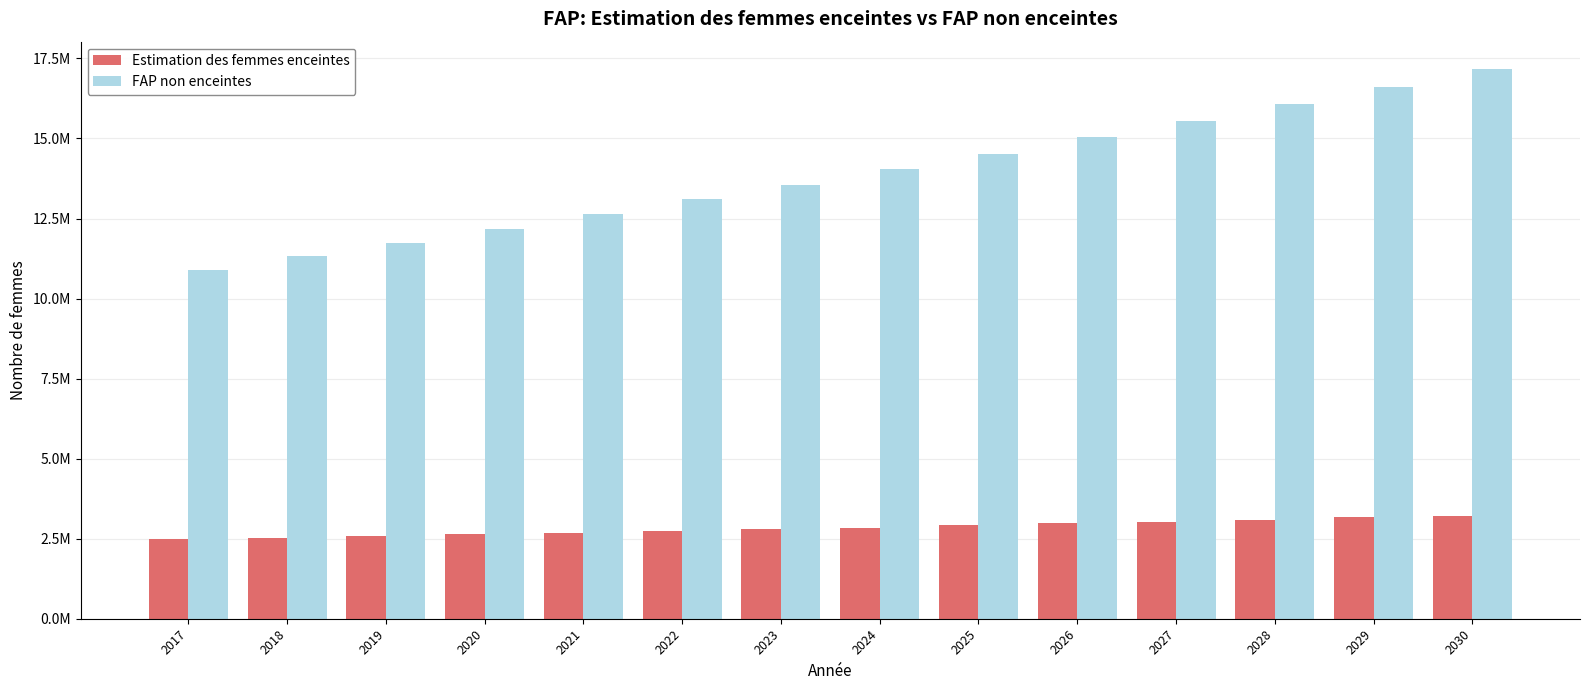

What are all the series names shown in the legend?

Estimation des femmes enceintes, FAP non enceintes